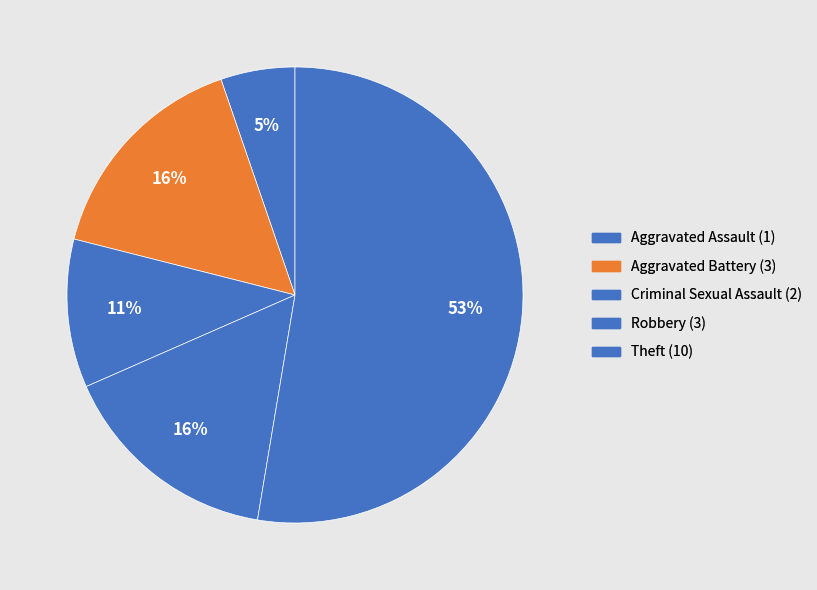

What is the smallest slice in the pie chart?

Aggravated Assault